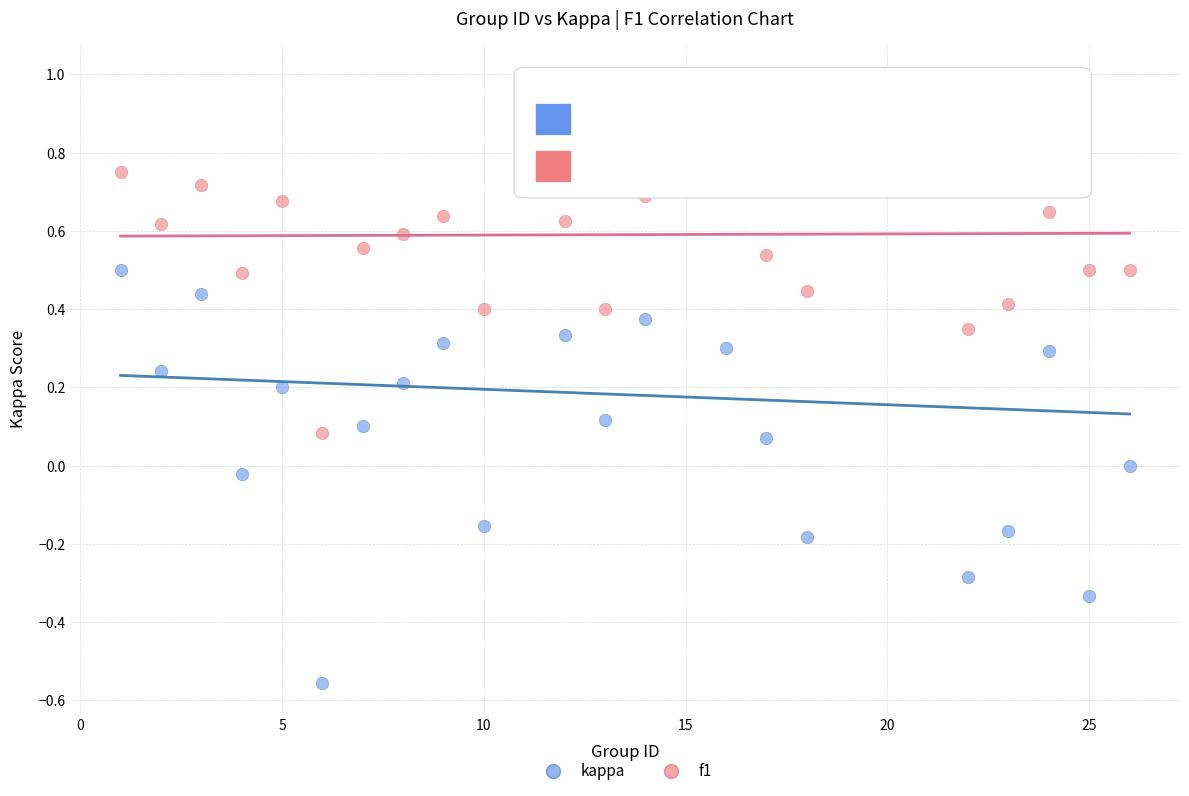

What are all the series names shown in the legend?

kappa, f1